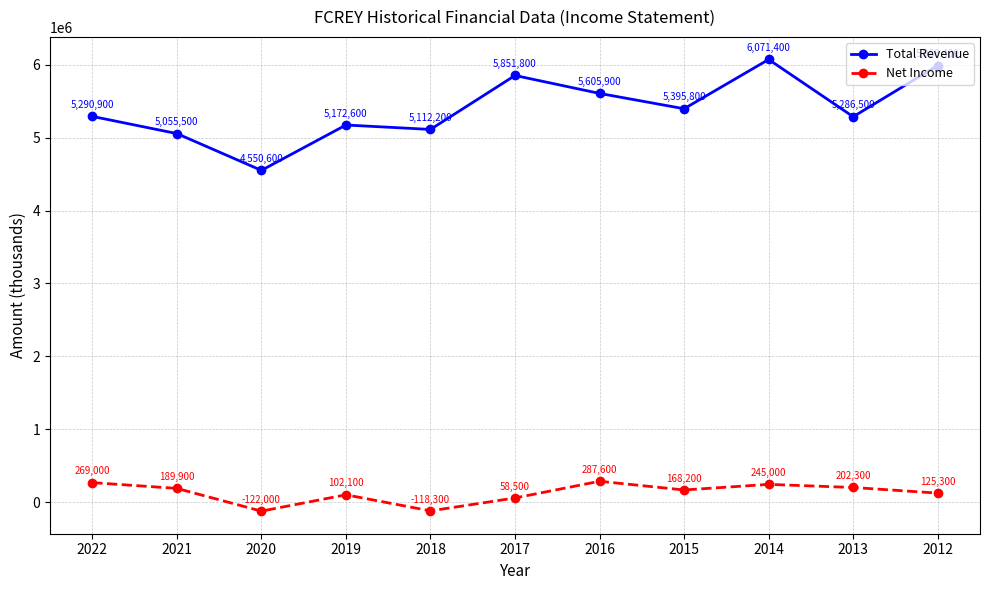

How many values in Net Income are below zero?

2